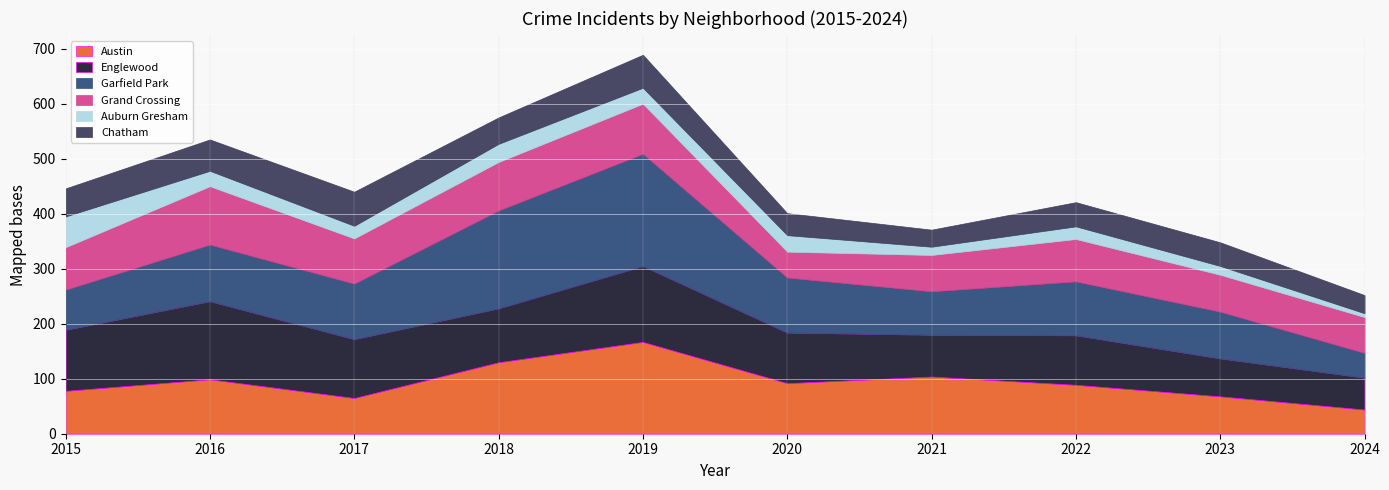

What is the difference between the Chatham values at 2019 and 2018?

12